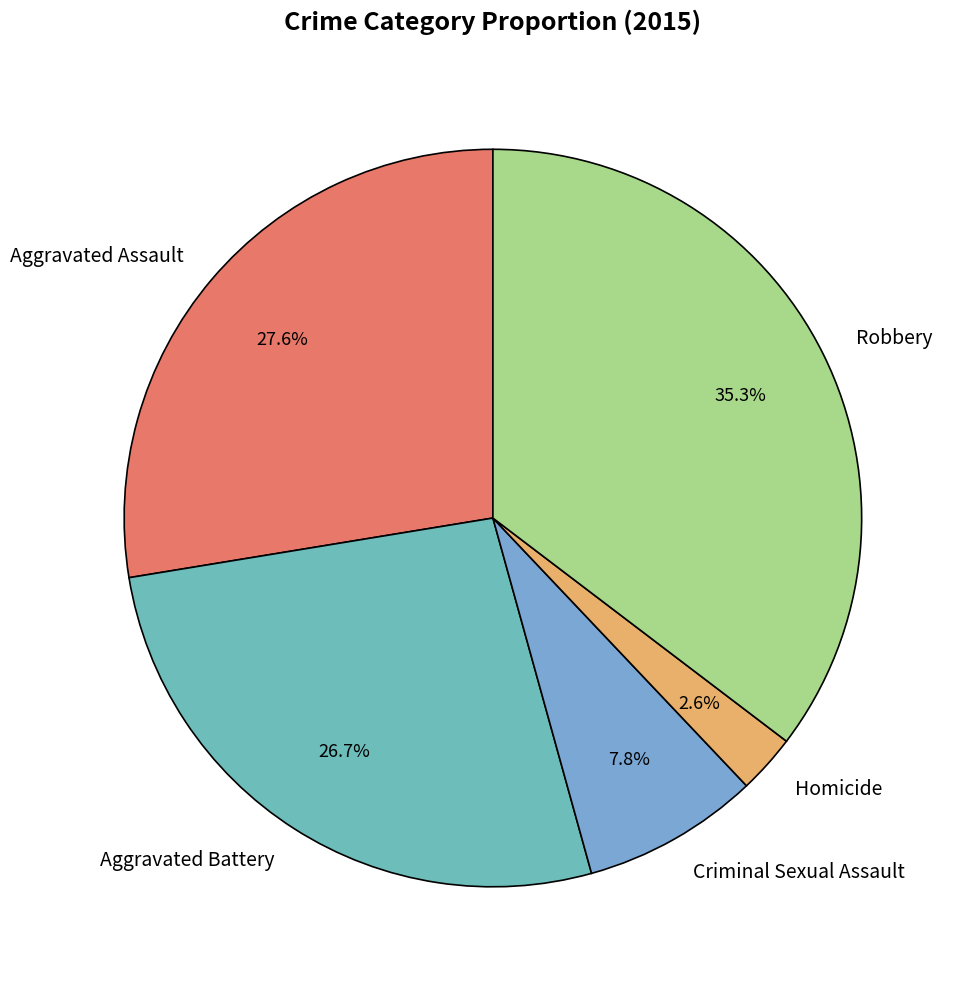

What percentage is the Robbery slice, to the nearest percent?

35%